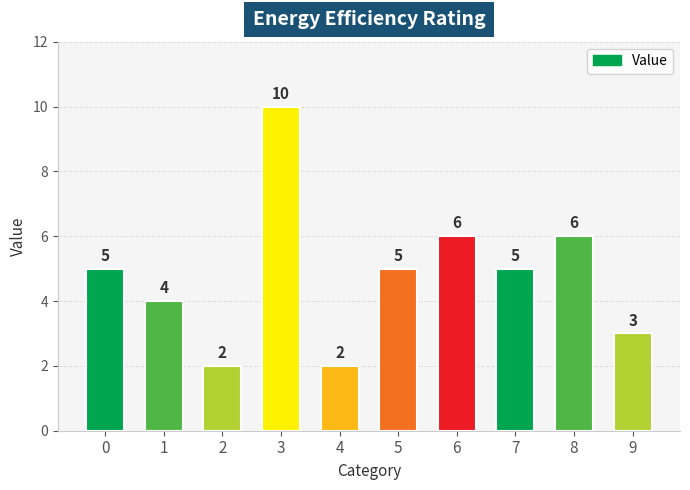

How many values are between 3 and 6?

7